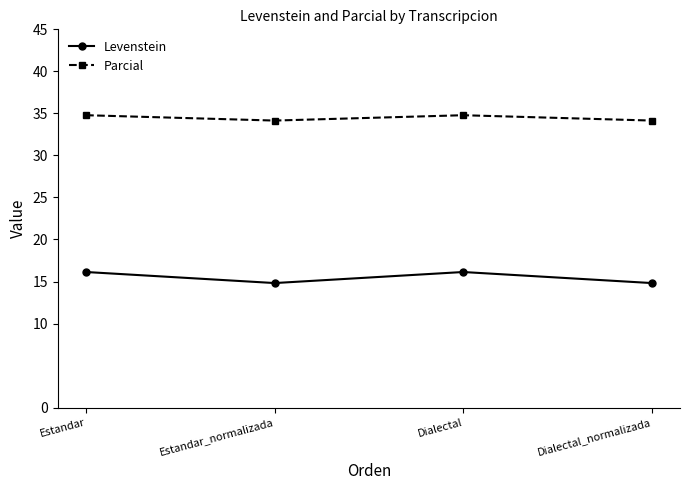

Is it true that Levenstein equals 21.5 at Dialectal?

False